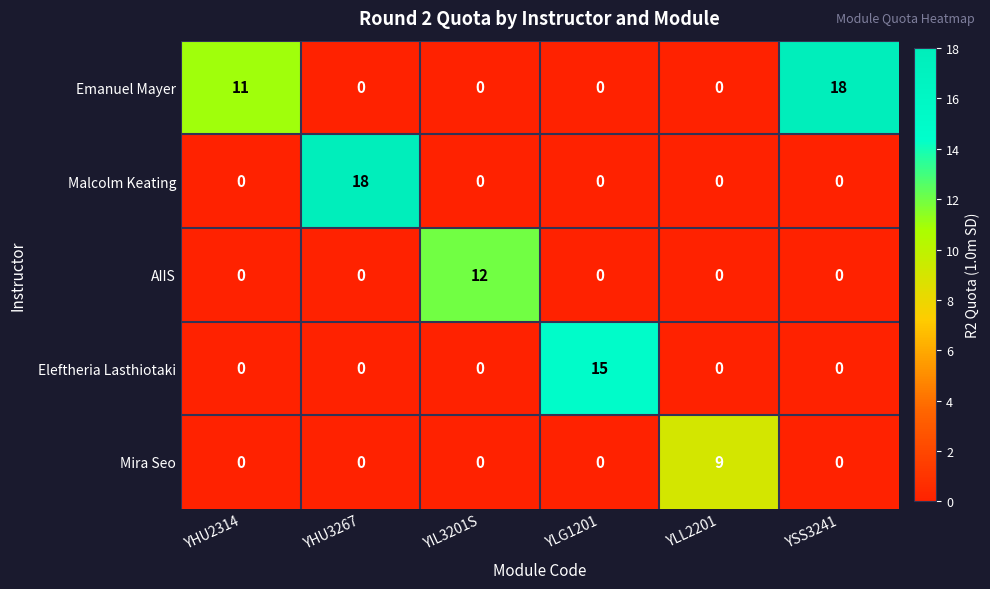

List the series in order of their overall mean, highest first.

Emanuel Mayer, Malcolm Keating, Eleftheria Lasthiotaki, AIIS, Mira Seo